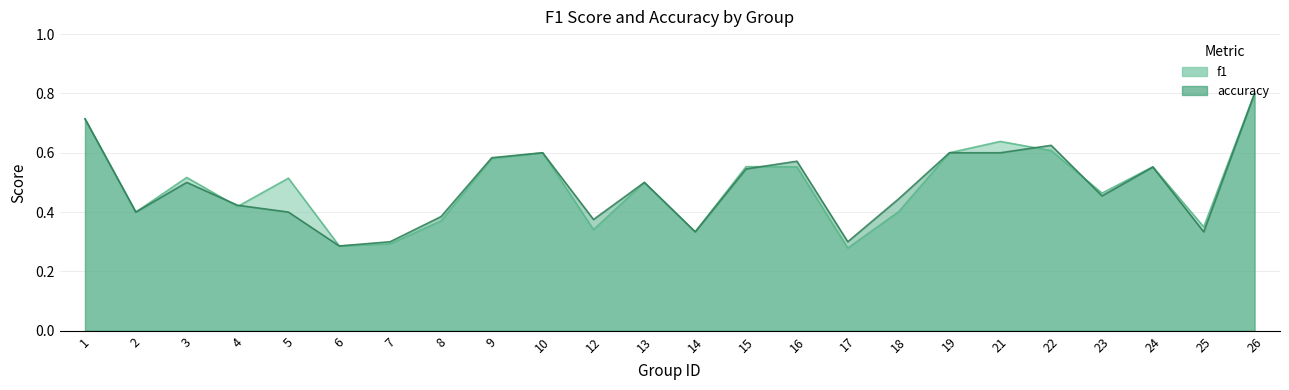

What is the sum of the f1 values at 6 and 9?

0.9